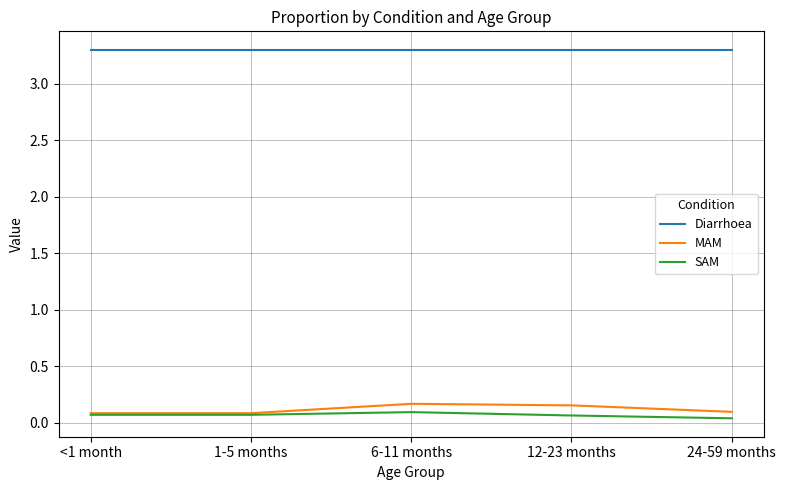

True or false: SAM and Diarrhoea cross at least once.

False